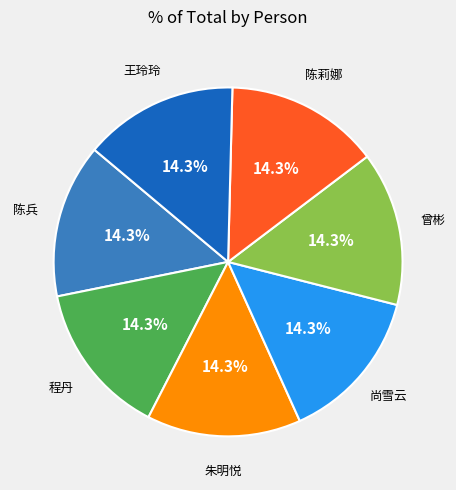

Is there any slice that represents more than half of the pie?

No